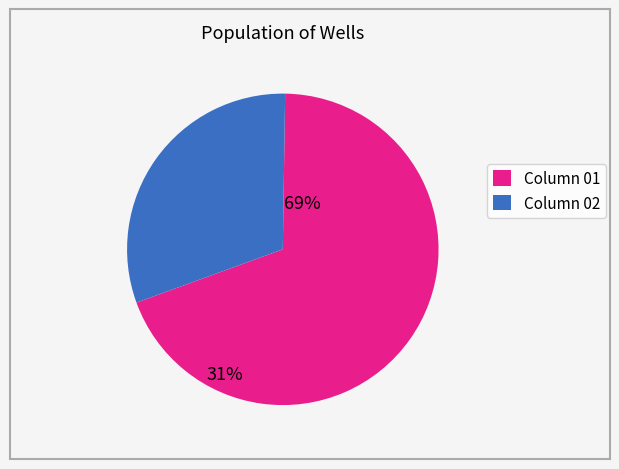

True or false: Column 01 accounts for 81% of the total.

False